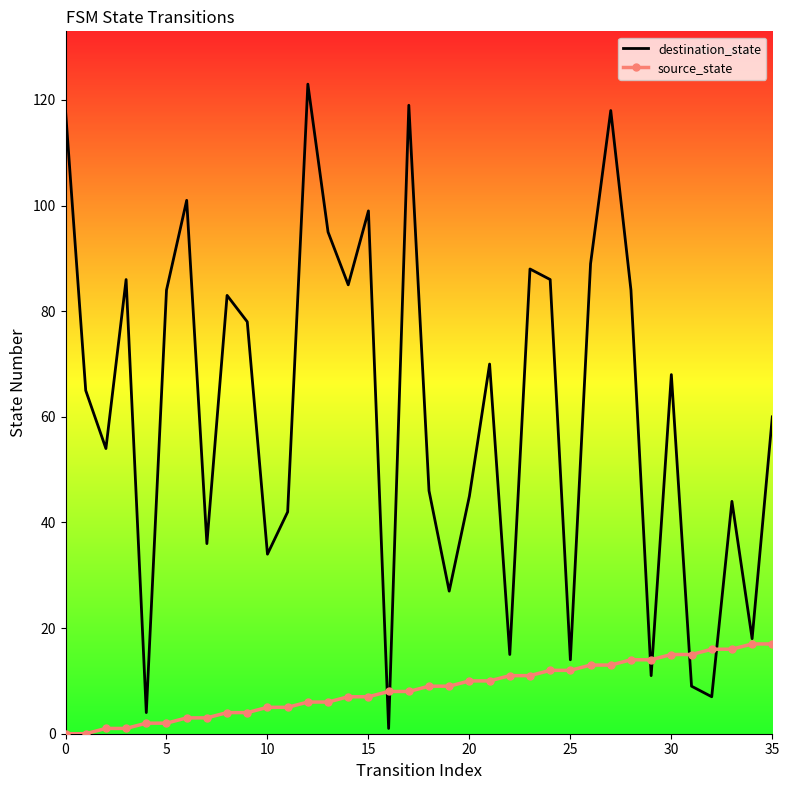

Which series has the widest spread of values?

destination_state